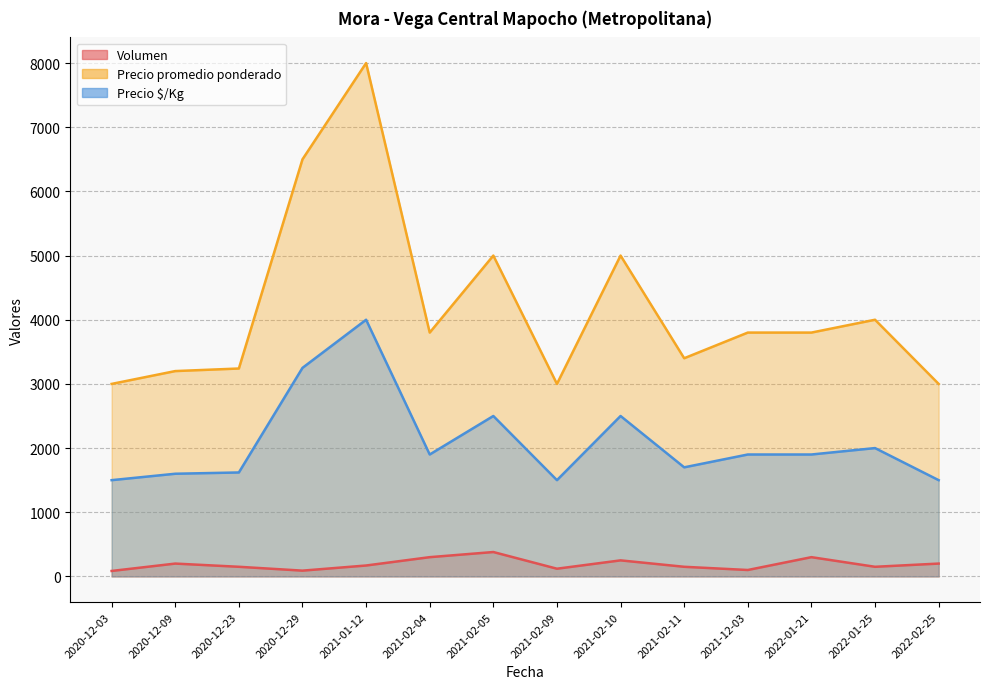

Where is Precio $/Kg nearest to the value 2750?

2021-02-05